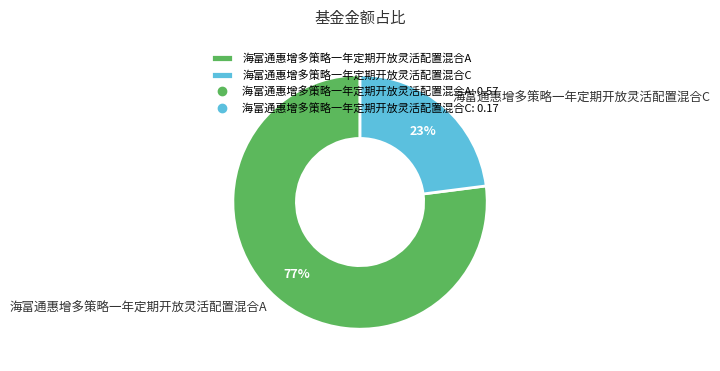

Which category has the biggest portion of the pie?

海富通惠增多策略一年定期开放灵活配置混合A